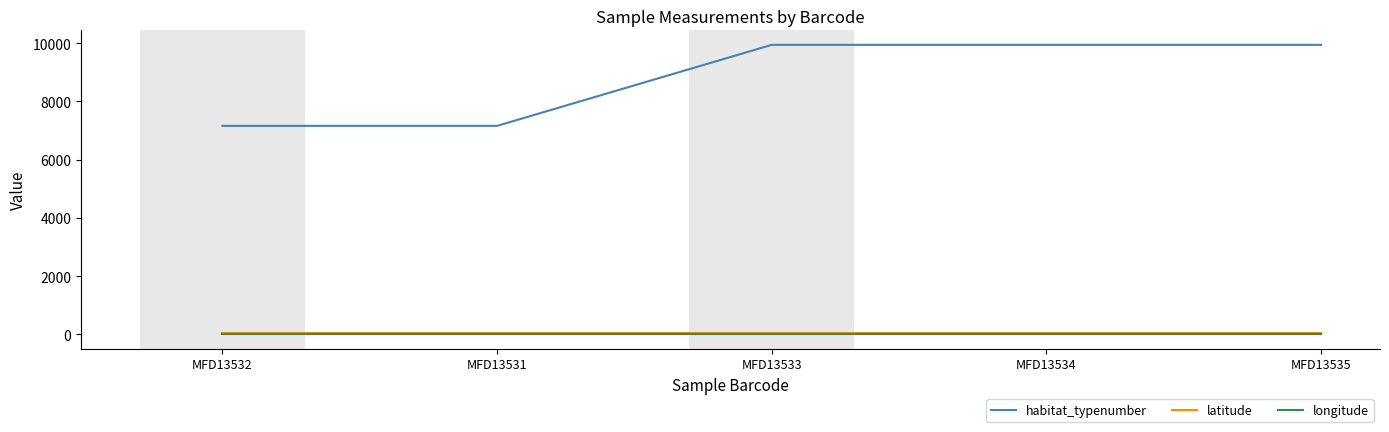

Which series has the largest total across all categories?

habitat_typenumber